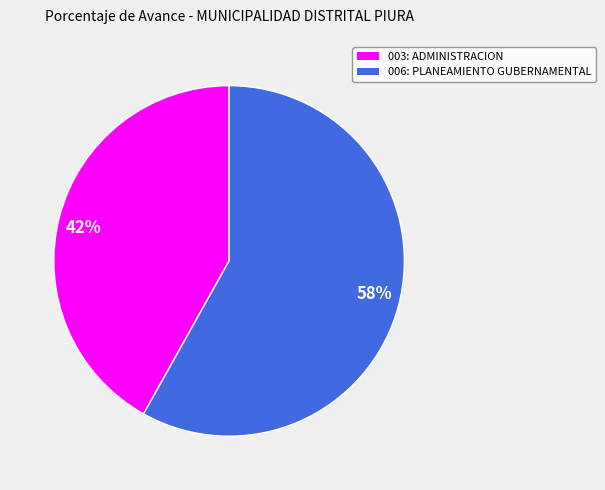

Combined, do 58% and 42% account for over 50%?

Yes